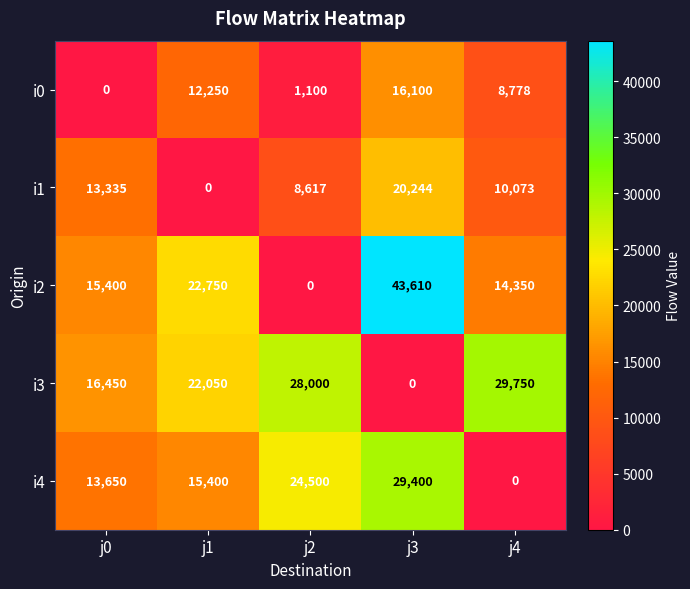

Where is i1 nearest to the value 10122?

j4